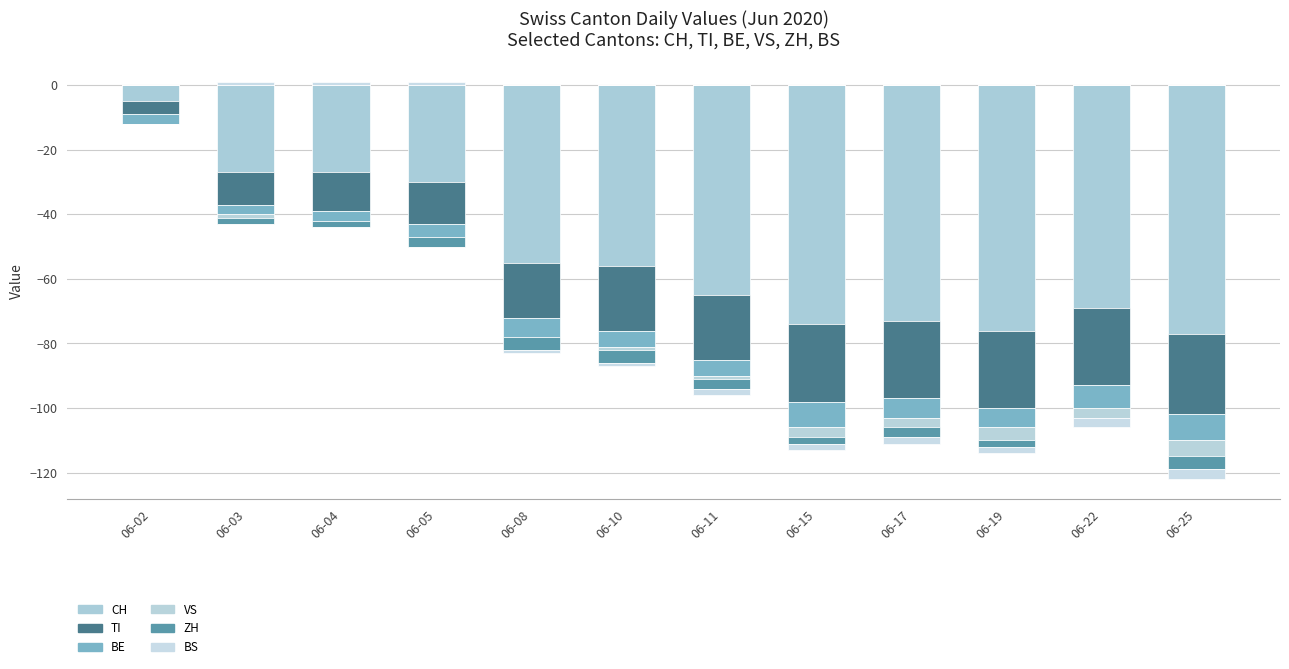

What are all the series names shown in the legend?

CH, TI, BE, VS, ZH, BS